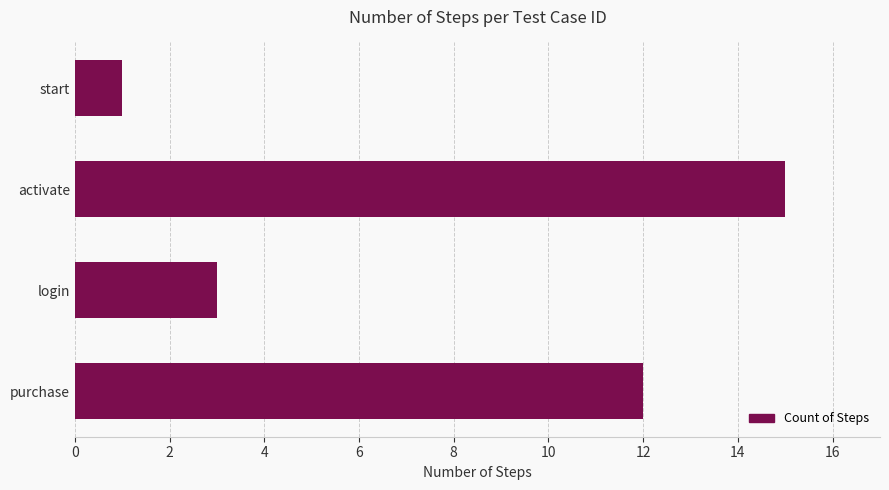

What position from the bottom is login?

2